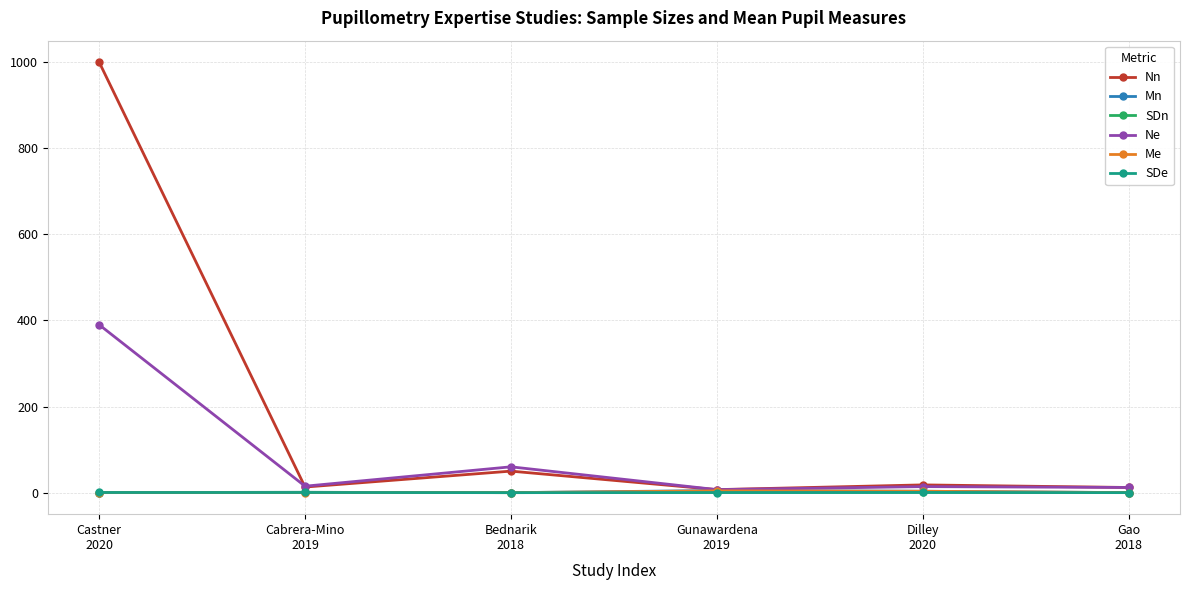

What is the sum of the SDe values at Dilley
2020 and Gunawardena
2019?

0.8